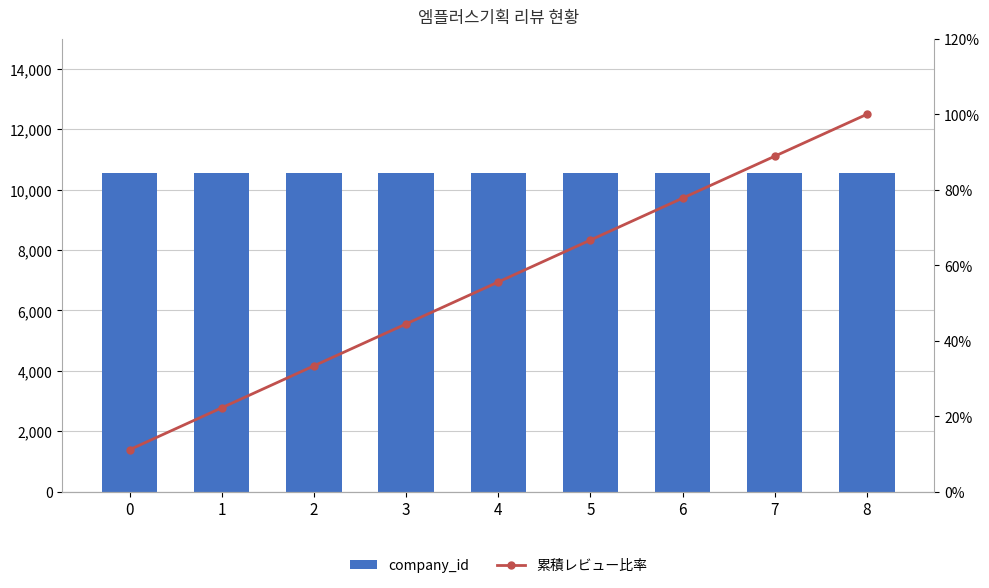

Is it true that 累積レビュー比率 equals 0.6 at 8?

False